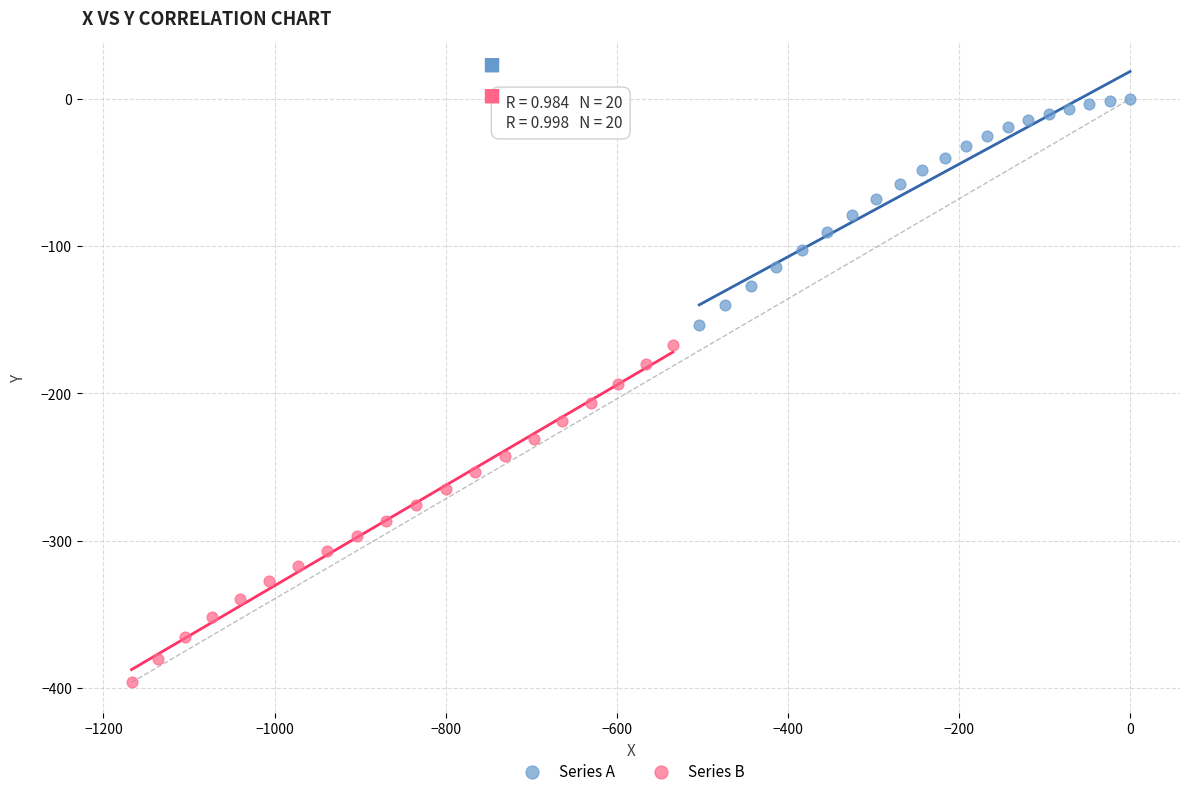

Which series has the largest Y range (max minus min)?

Series B